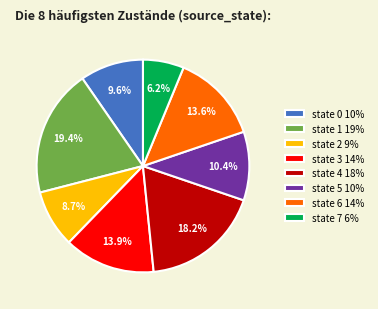

What percentage is the state 5 slice, to the nearest percent?

10%